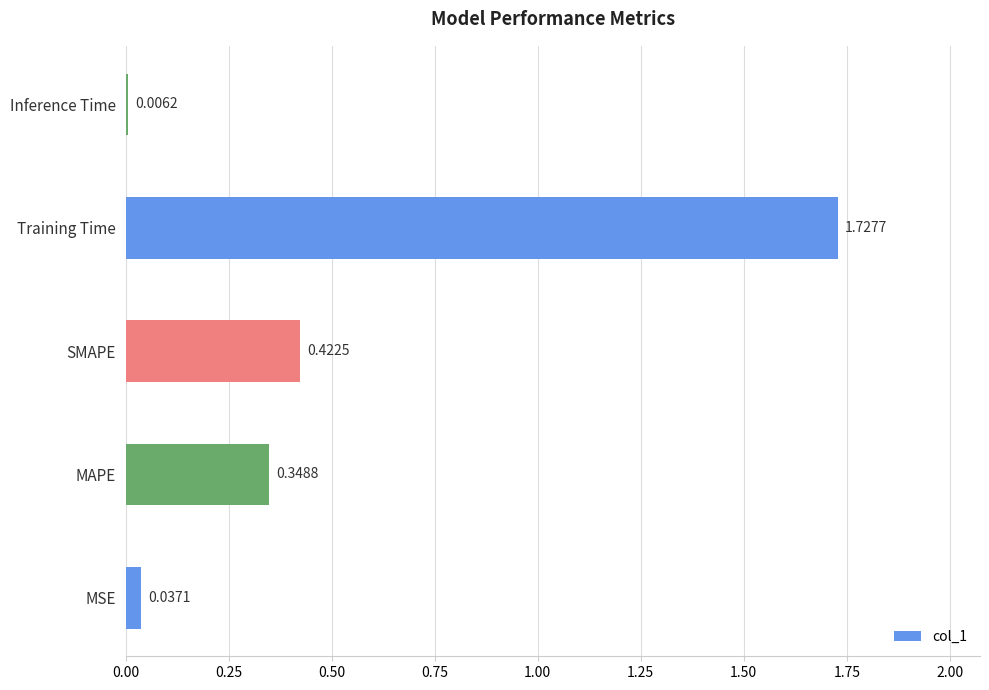

What is the sum of all values?

2.5